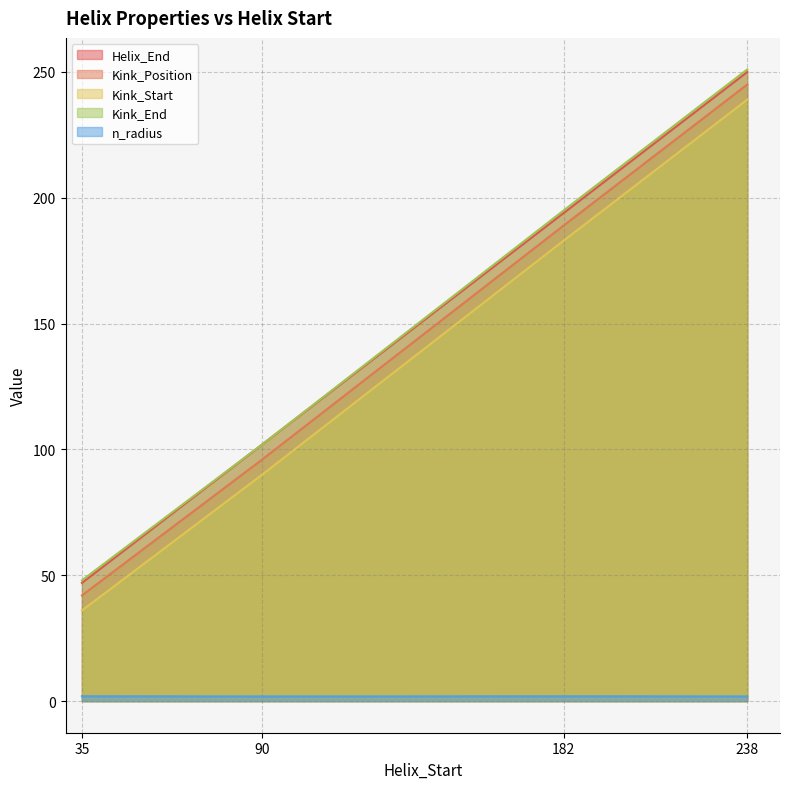

What is the value of the Kink_Position point at the 3rd from the left?

189.0